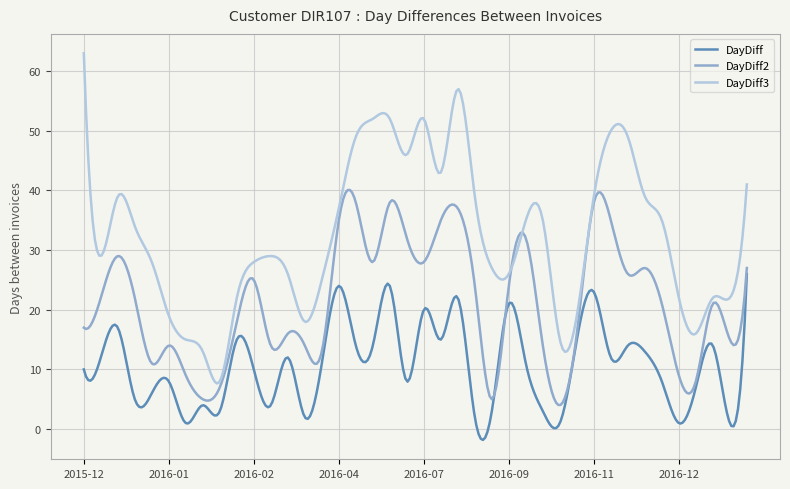

Which series has the largest range (max minus min)?

DayDiff3